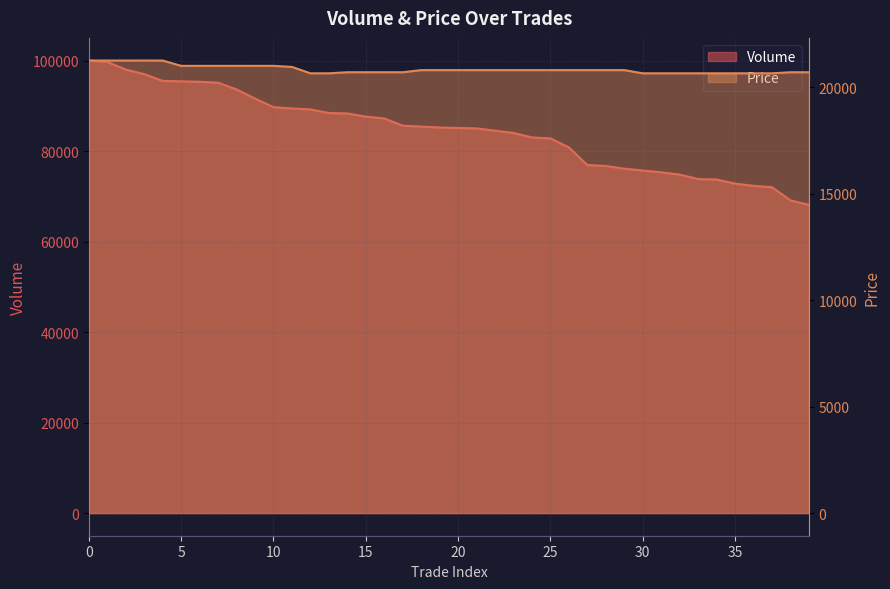

Is it true that Volume equals 95300 at 6?

True